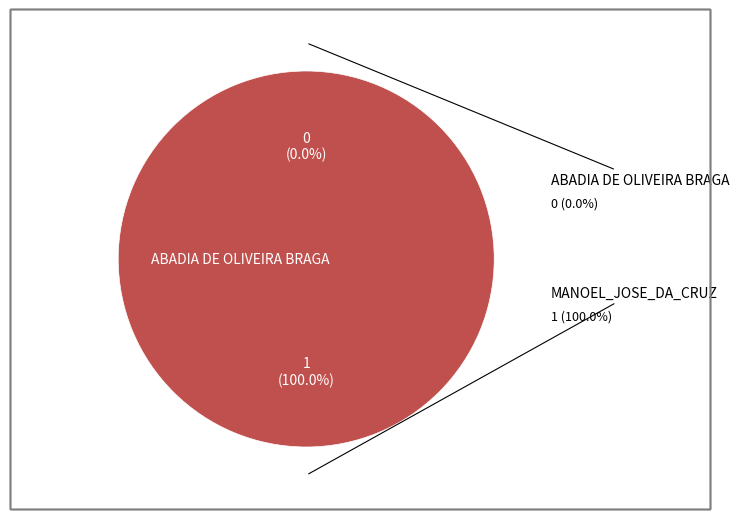

Rank the categories by value from highest to lowest.

MANOEL_JOSE_DA_CRUZ, ABADIA DE OLIVEIRA BRAGA